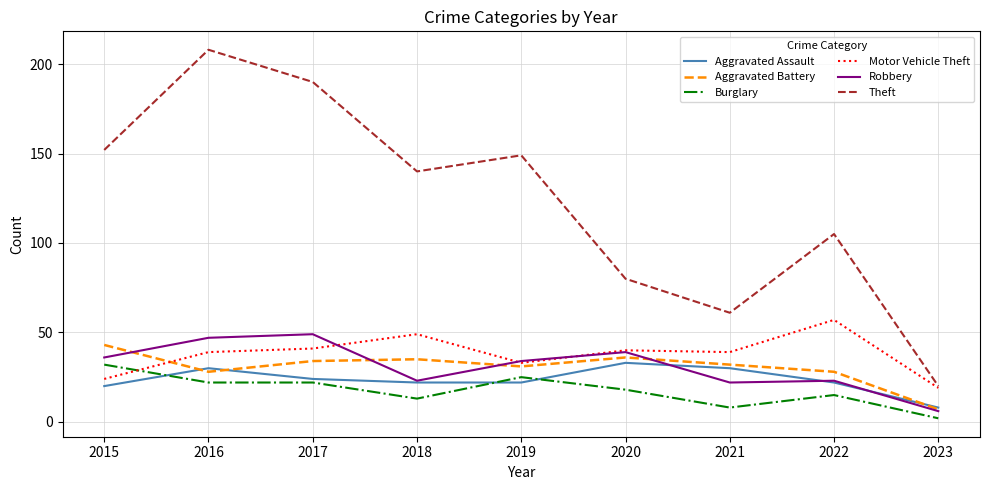

True or false: Burglary has a value of 27 at 2022.

False